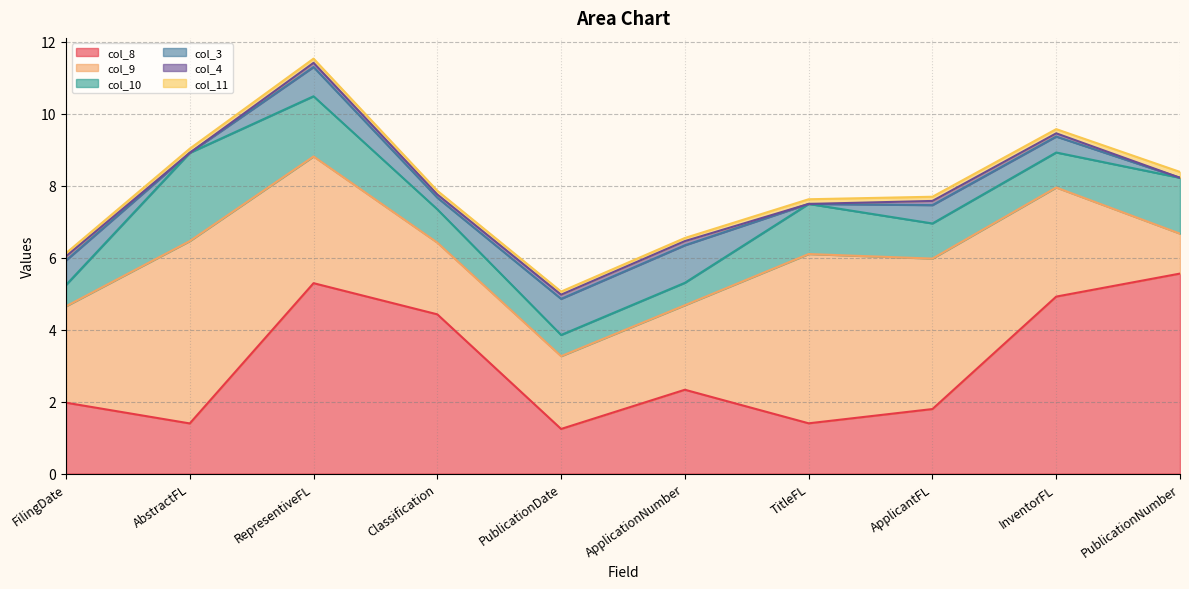

What are all the series names shown in the legend?

col_8, col_9, col_10, col_3, col_4, col_11